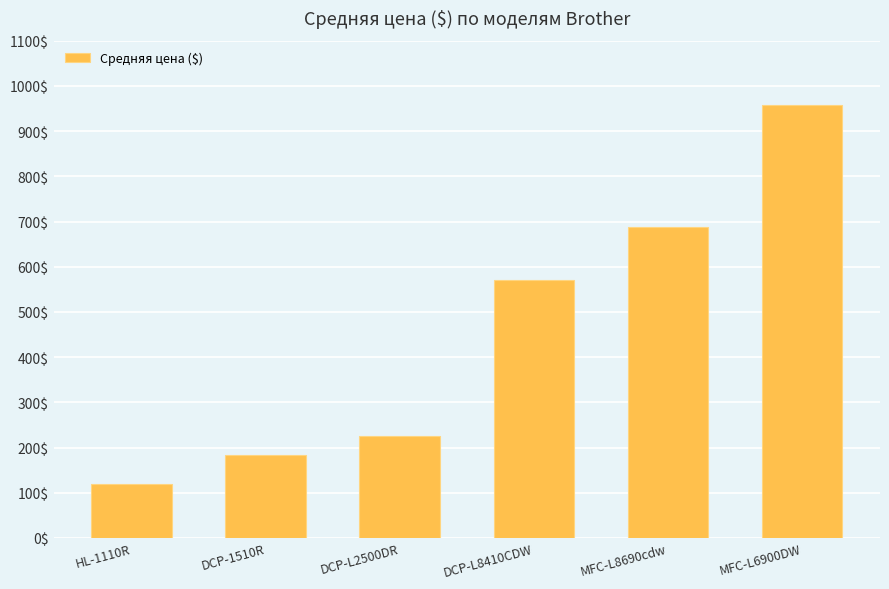

What is the difference between the second highest and second lowest values?

503